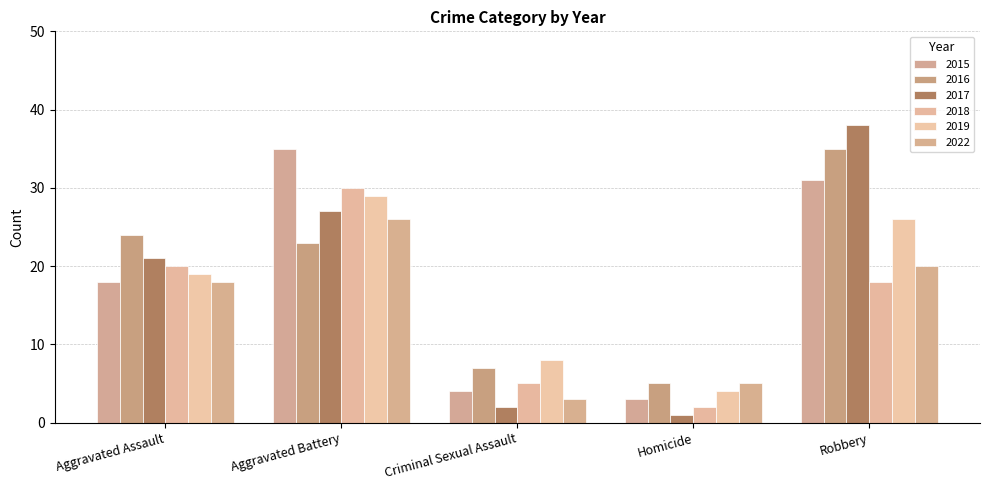

Does the chart contain stacked bars?

No